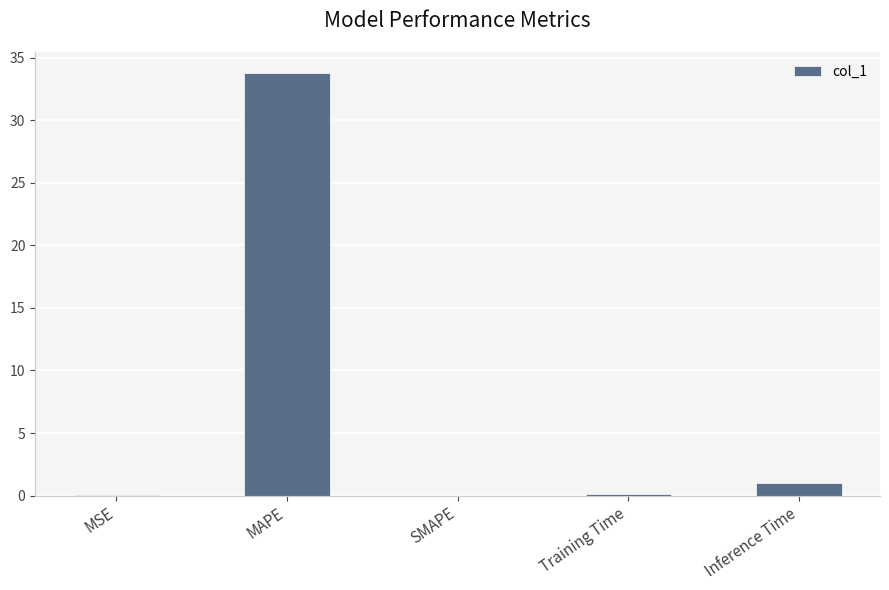

What is the sum of all values?

34.9